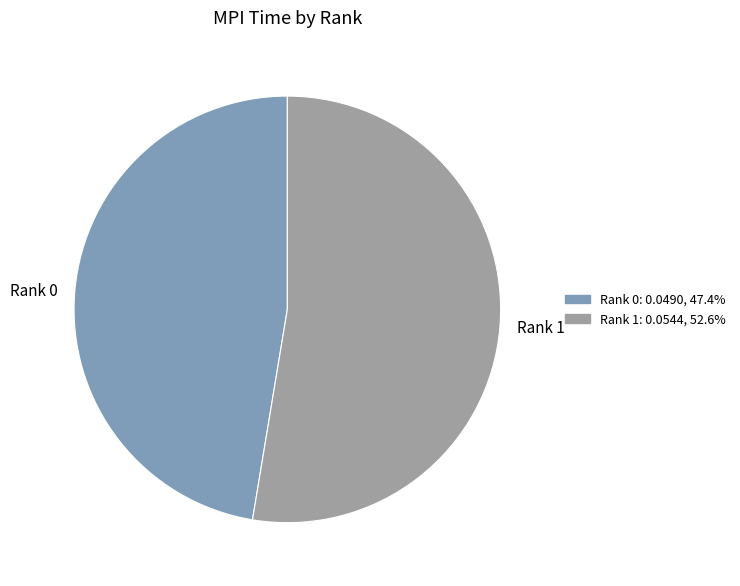

What is the largest slice in the pie chart?

Rank 1